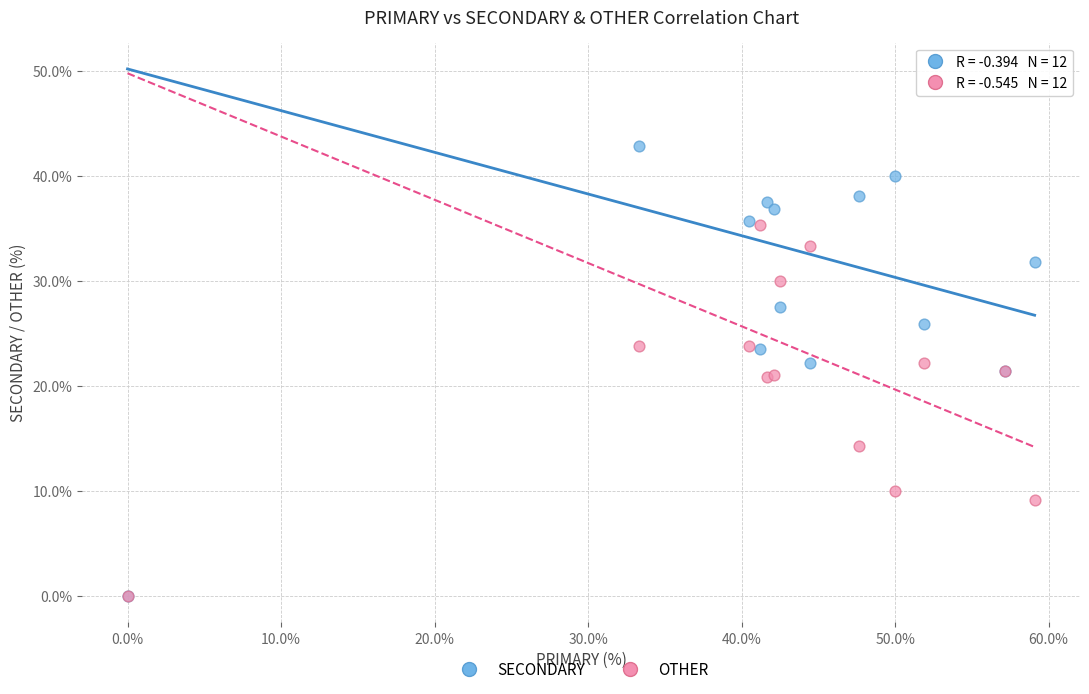

Which series has the largest Y range (max minus min)?

SECONDARY